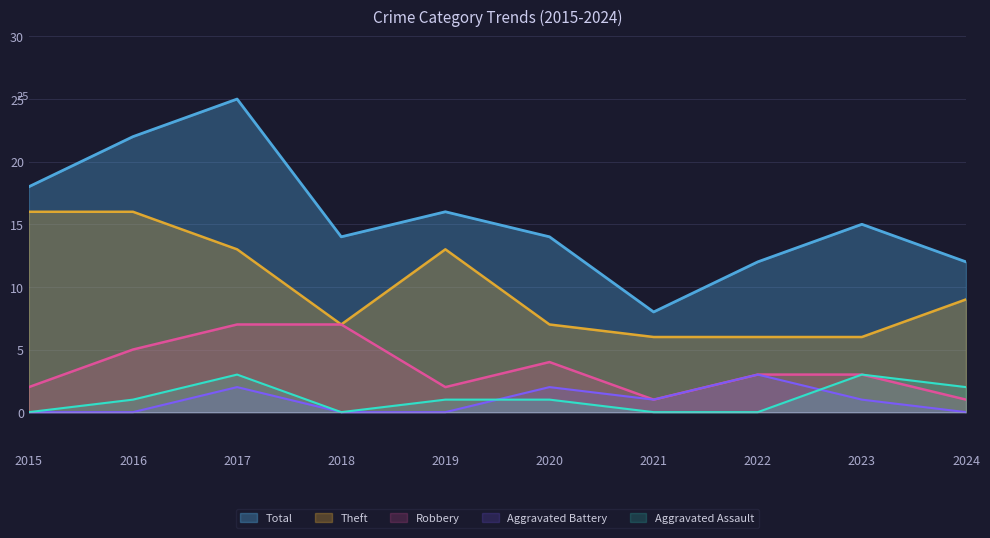

At 2021, list the series in order from largest to smallest.

Total, Theft, Robbery, Aggravated Battery, Aggravated Assault